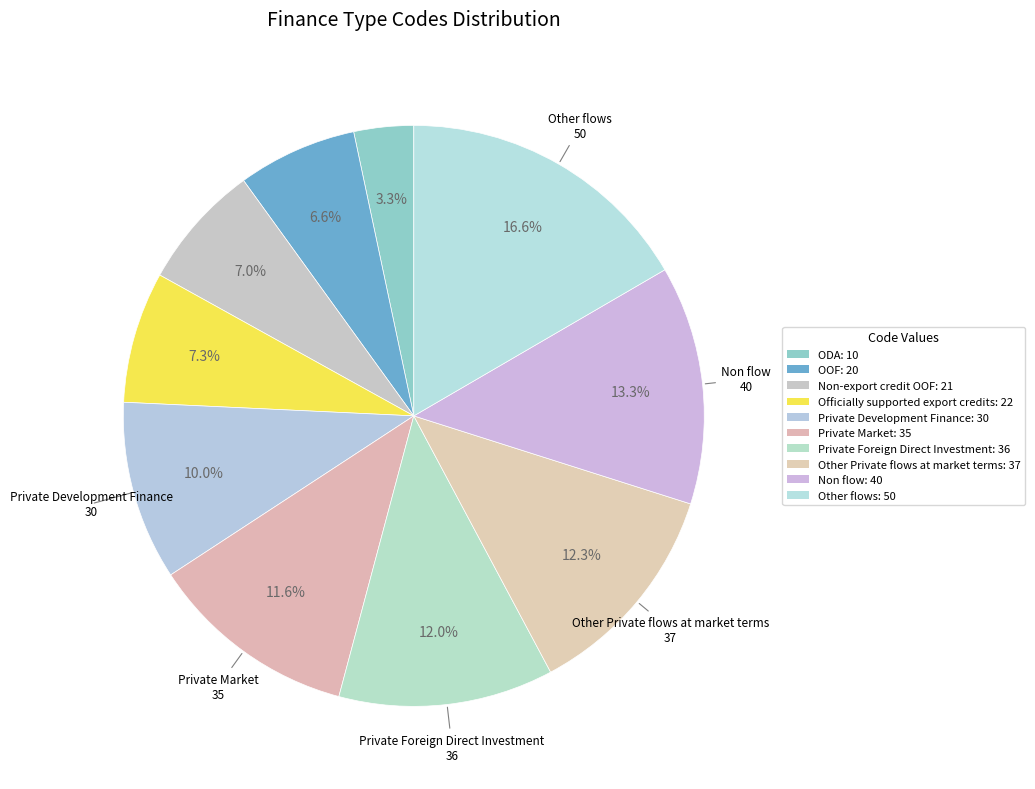

How many segments does this pie chart have?

10